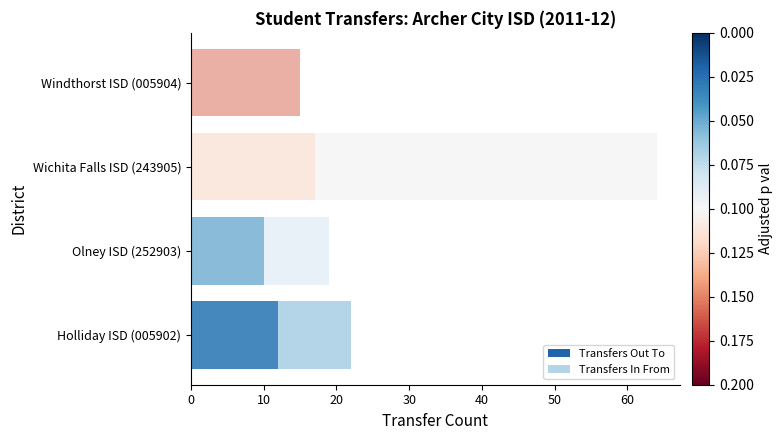

How many groups of bars are there?

4